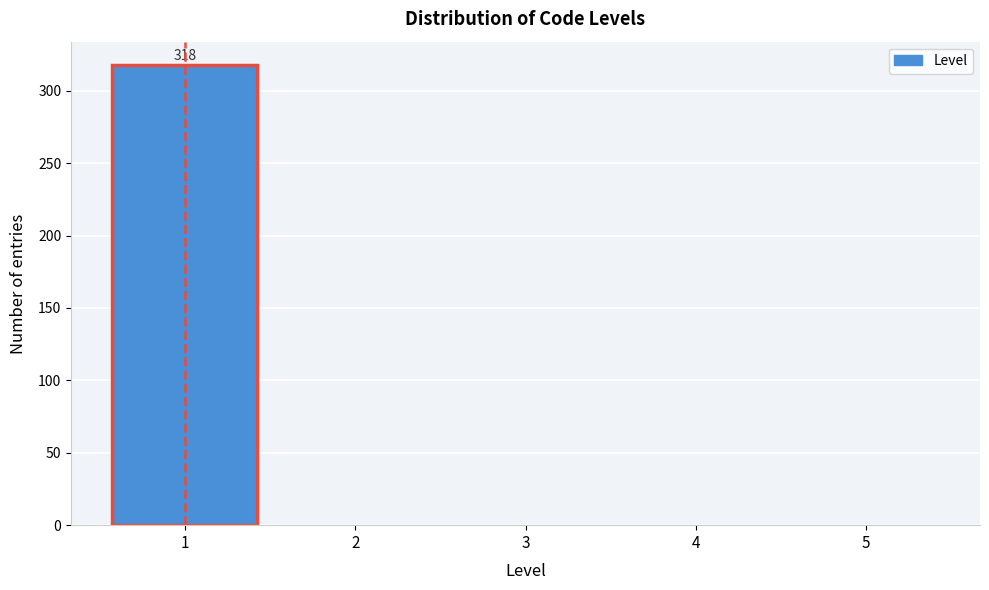

Reading right to left, what are all the values shown in this chart?

5=0	4=0	3=0	2=0	1=318